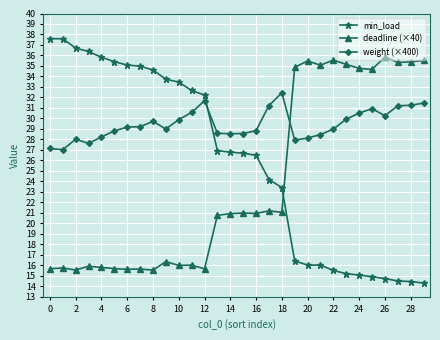

What is the minimum value for weight (×400)?

27.0